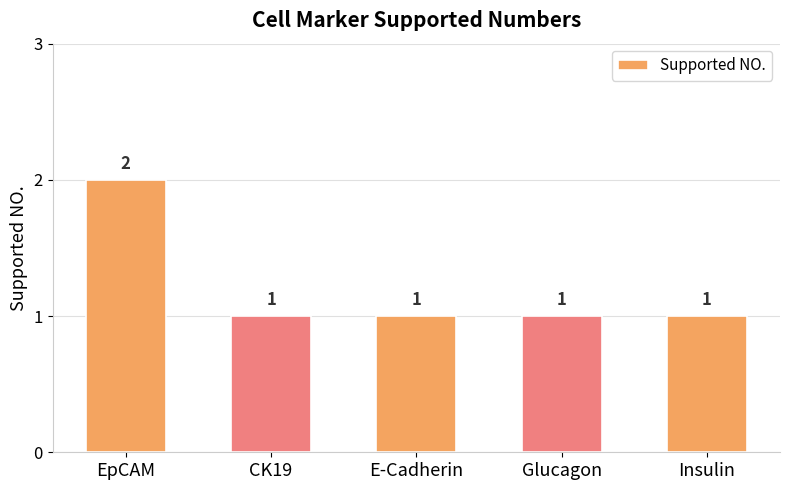

What is the smallest value displayed?

1